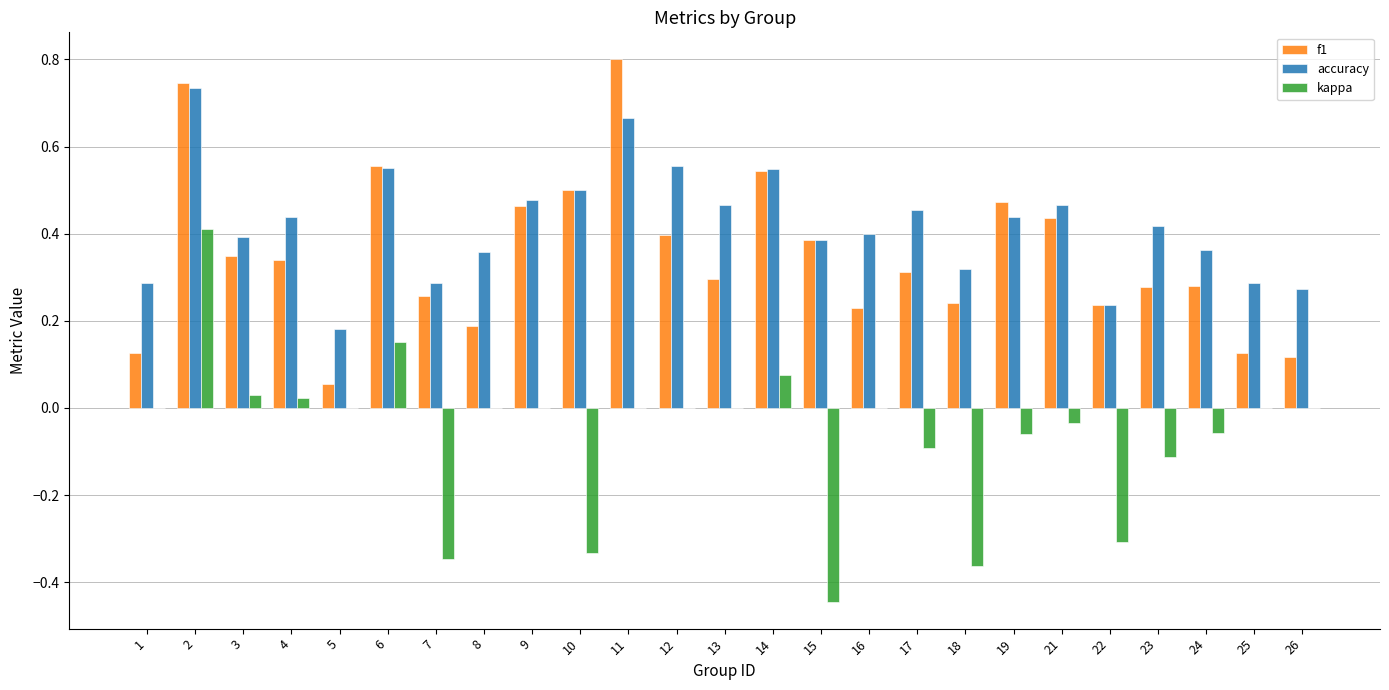

Is the value of kappa at 22 greater than the value of accuracy at 18?

No